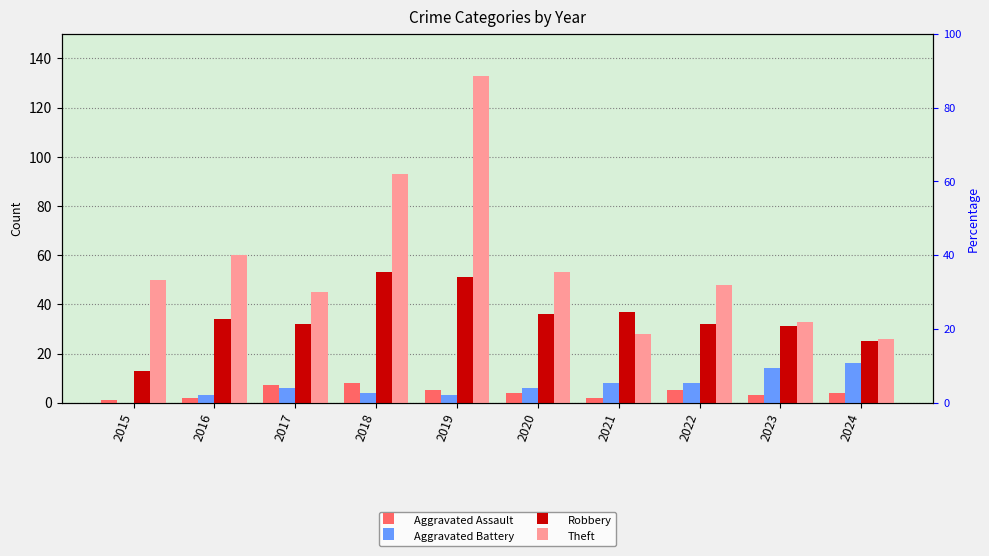

Count the Aggravated Assault values in the range 2 to 5.

7